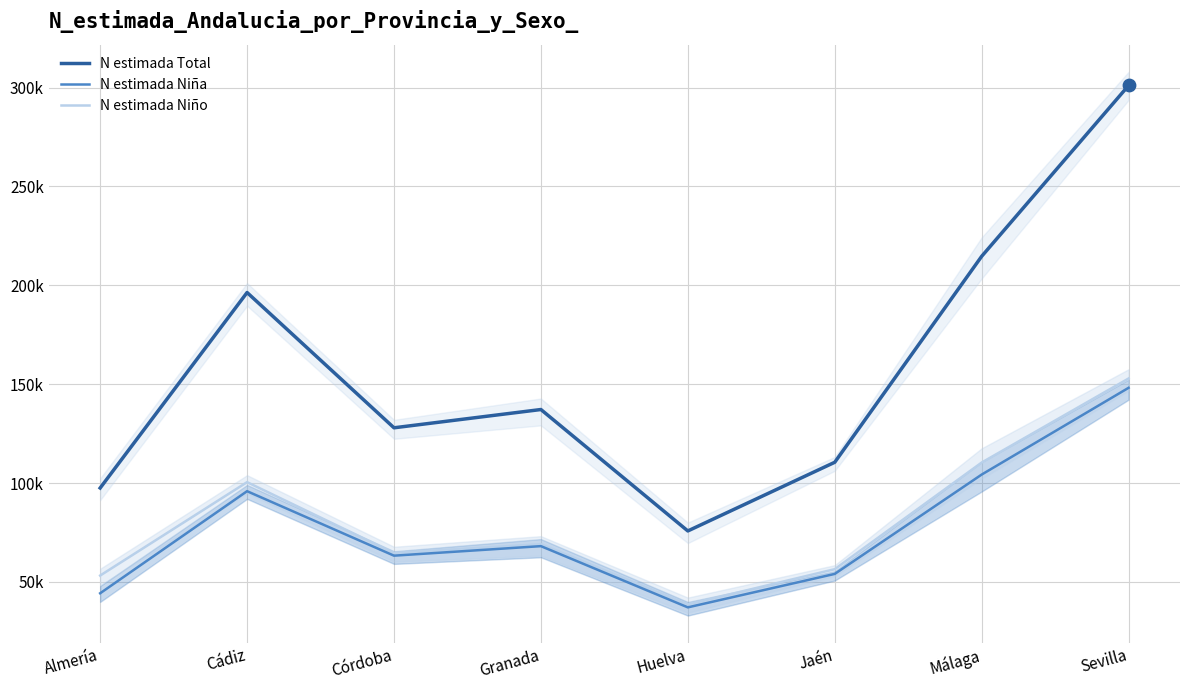

Is the value of N estimada Niña at Sevilla greater than the value of N estimada Total at Jaén?

Yes